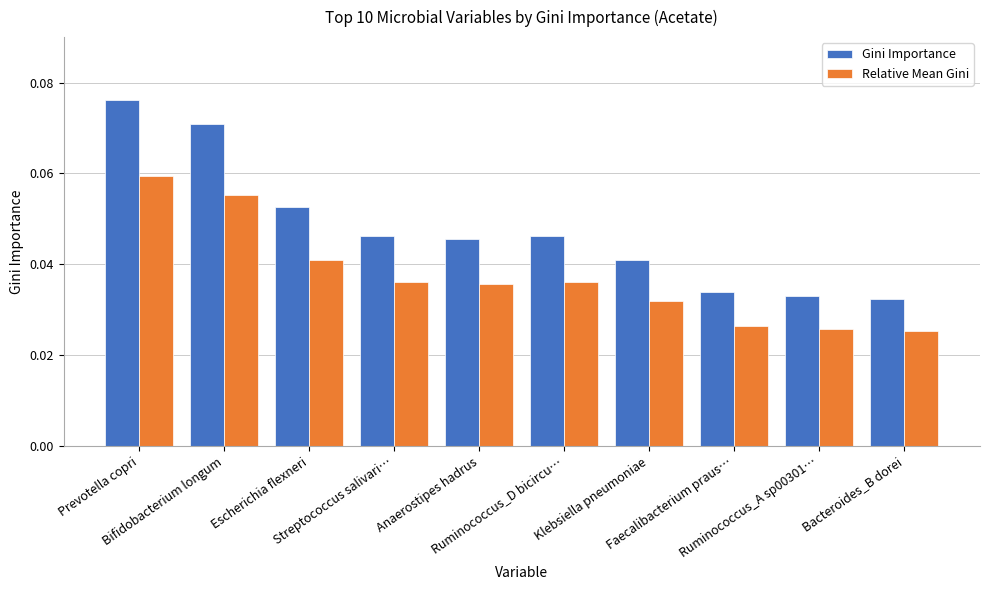

Which series has the widest spread of values?

Gini Importance